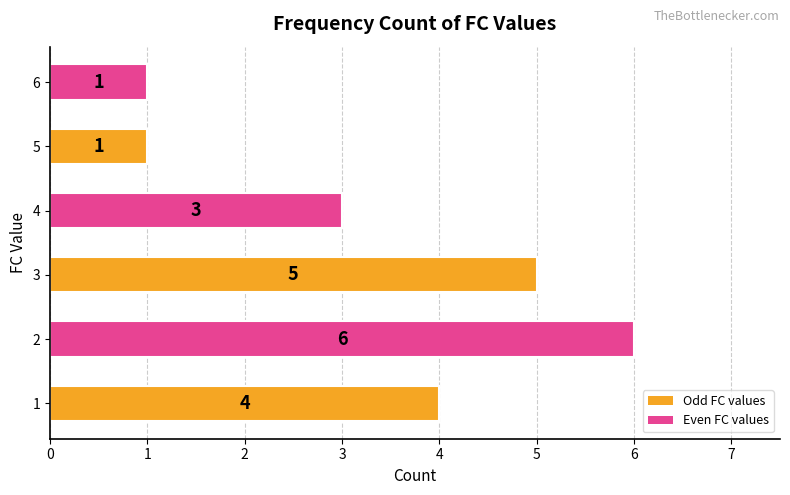

What is the maximum value shown in the chart?

6